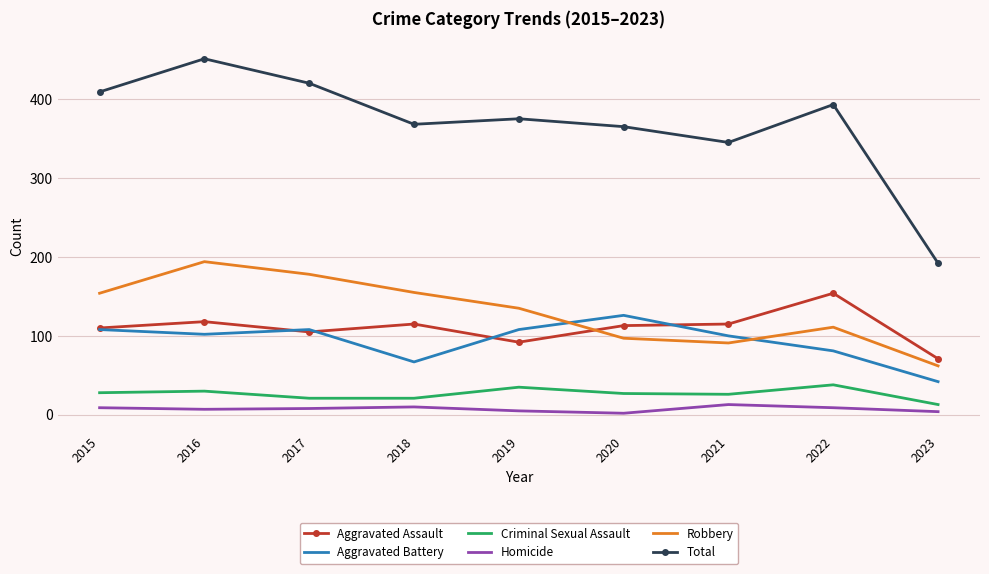

What is the highest value of the Homicide series?

13